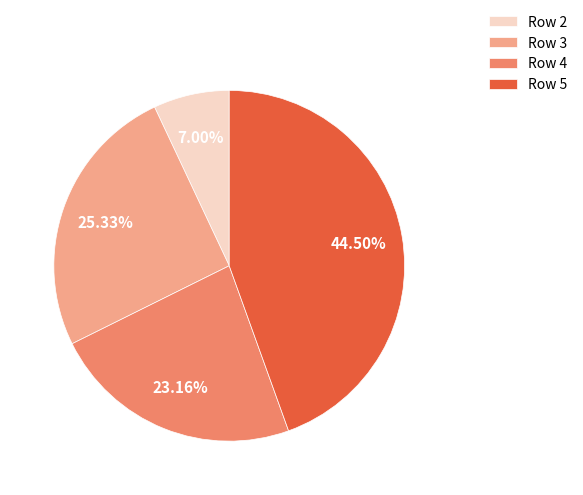

Approximately how many times larger is the value at Row 4 compared to Row 3?

0.9